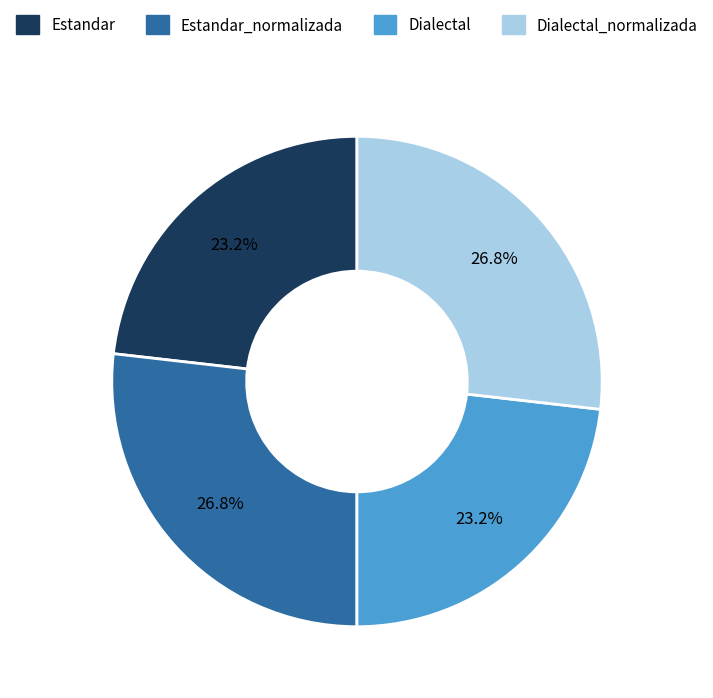

Is there a majority slice in this chart?

No